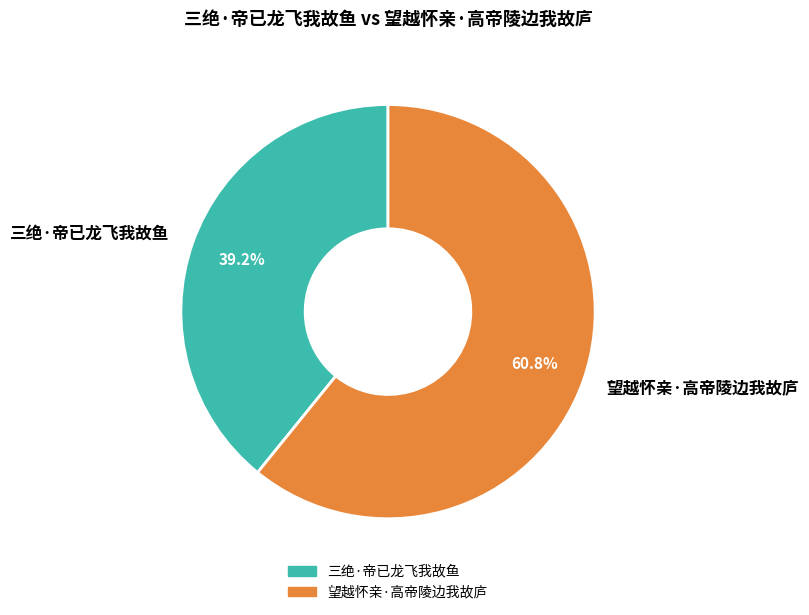

What percentage is the 三绝·帝已龙飞我故鱼 slice, to the nearest percent?

39%